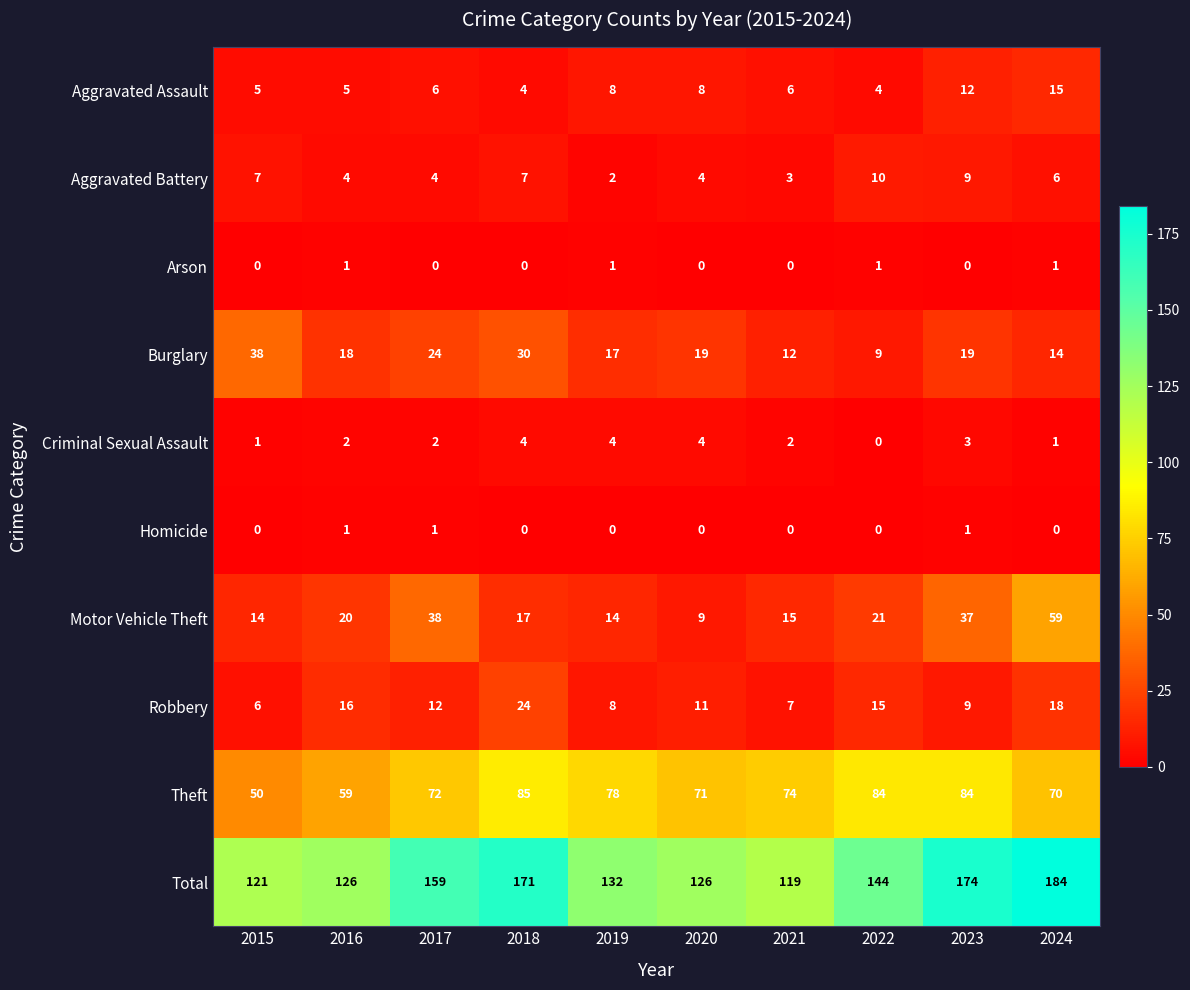

What is the difference between the Total values at 2022 and 2017?

15